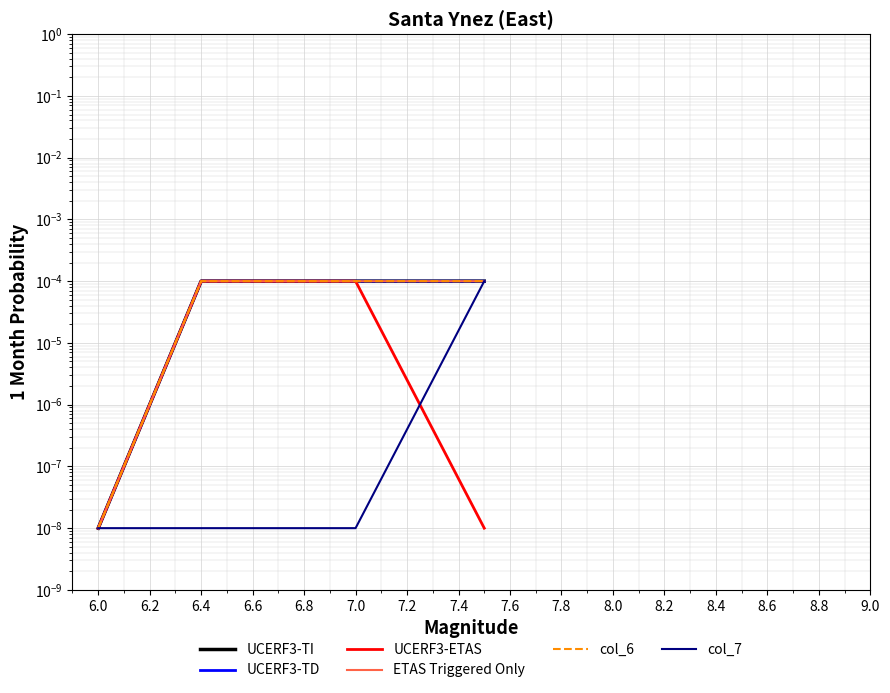

Is the value of UCERF3-ETAS at 6.4 greater than the value of UCERF3-TI at 6.4?

No